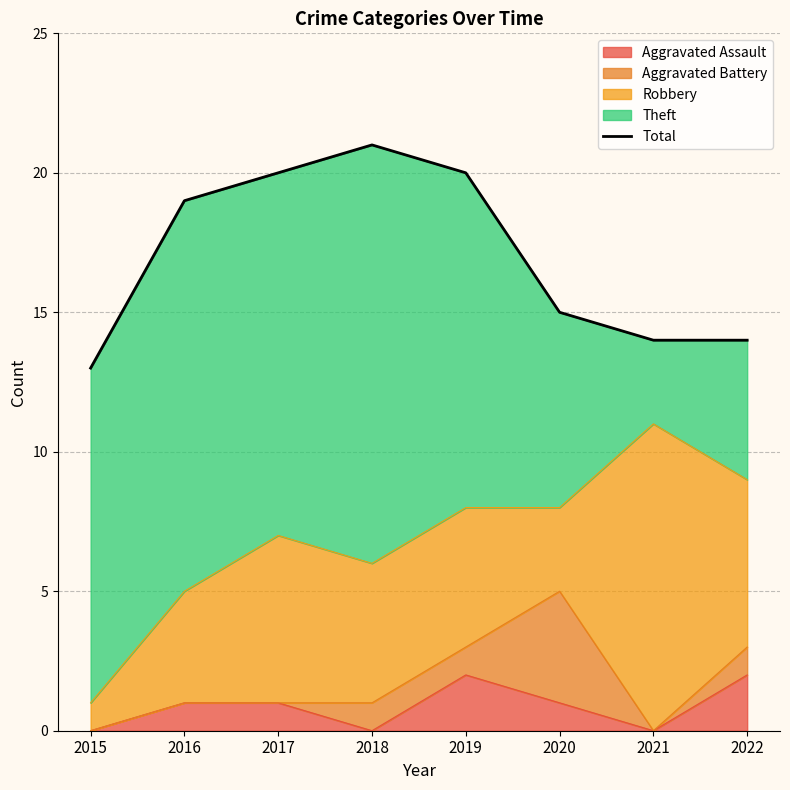

Reading left to right, list all the values displayed in this chart.

2015=13	2016=19	2017=20	2018=21	2019=20	2020=15	2021=14	2022=14